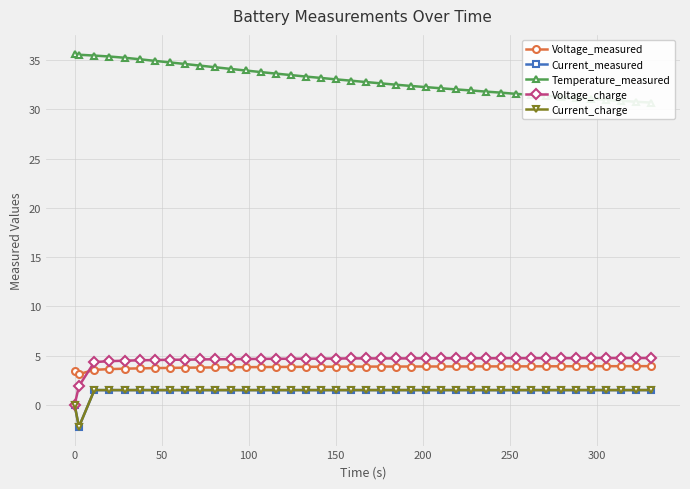

The Voltage_charge series shows 2.0 at 200. True or false?

False